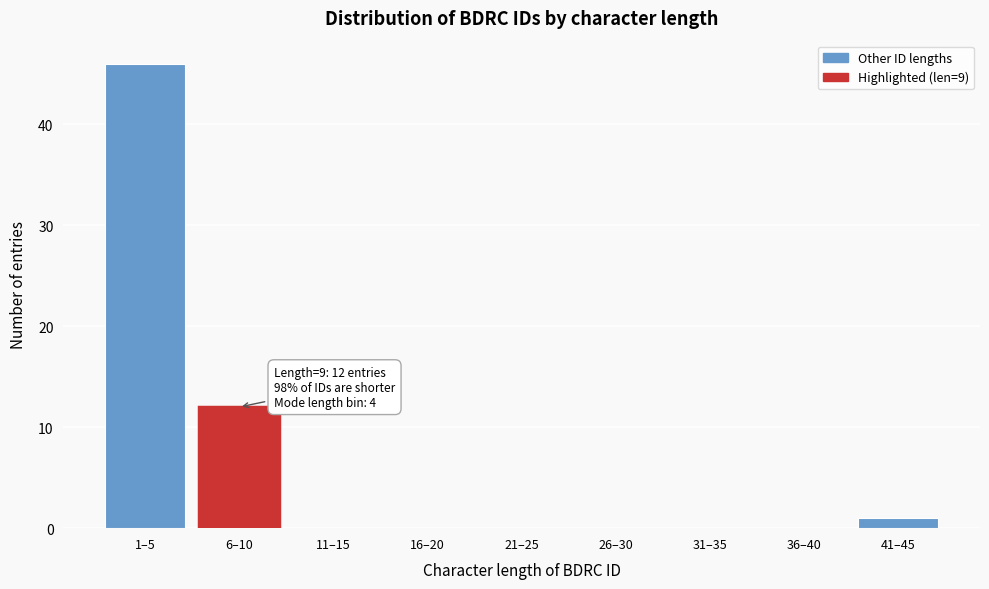

Reading left to right, transcribe all the data shown in this chart.

1–5=46	6–10=12	11–15=0	16–20=0	21–25=0	26–30=0	31–35=0	36–40=0	41–45=1